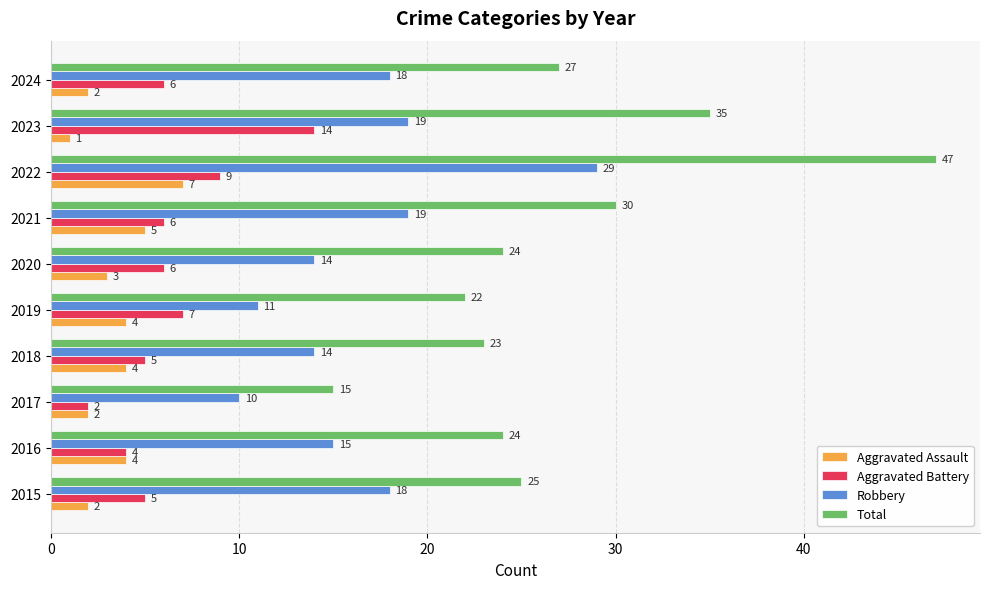

The Total series shows 13 at 2020. True or false?

False